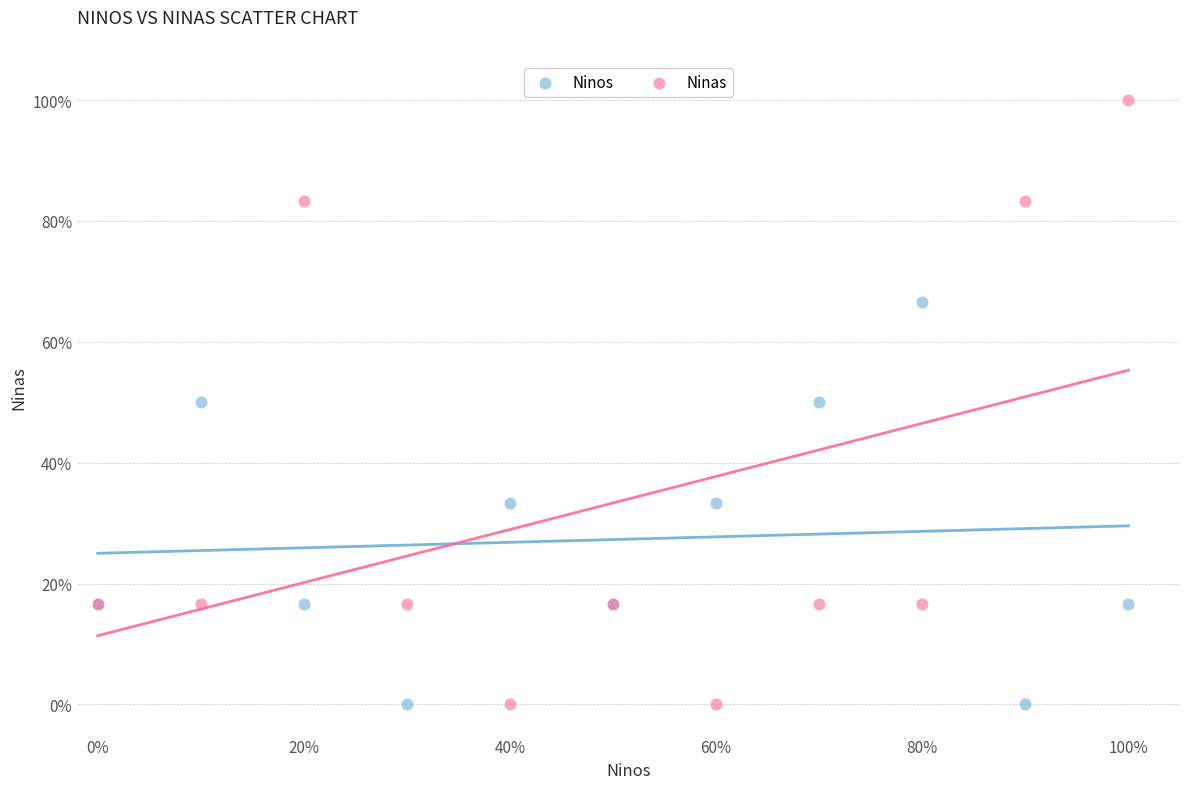

Which series has the largest Y range (max minus min)?

Ninas